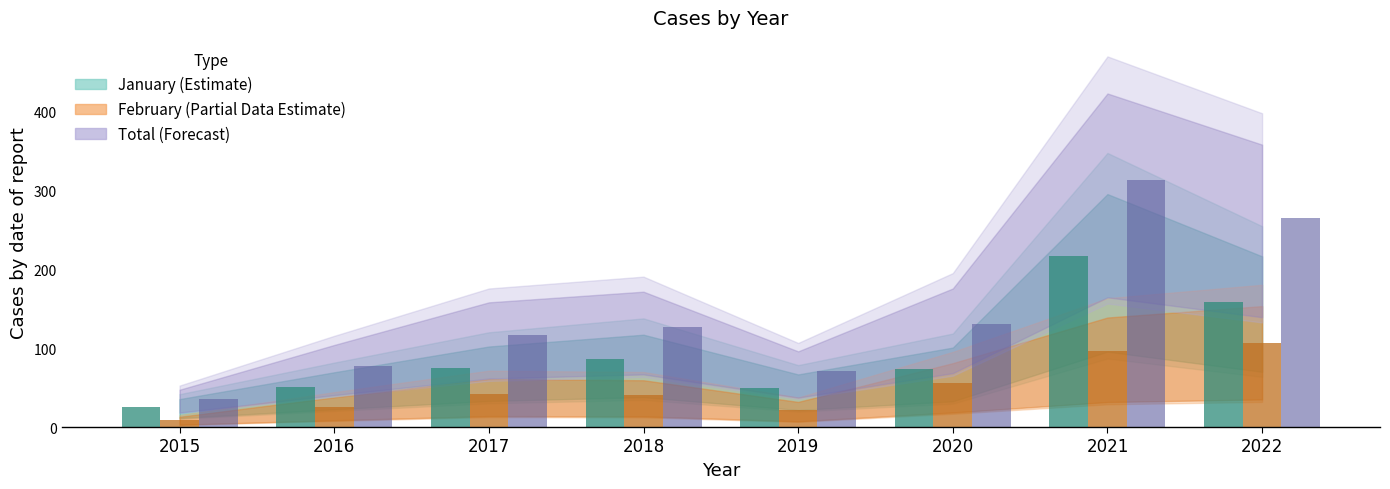

What is the difference between the highest and lowest values at 2021?

217